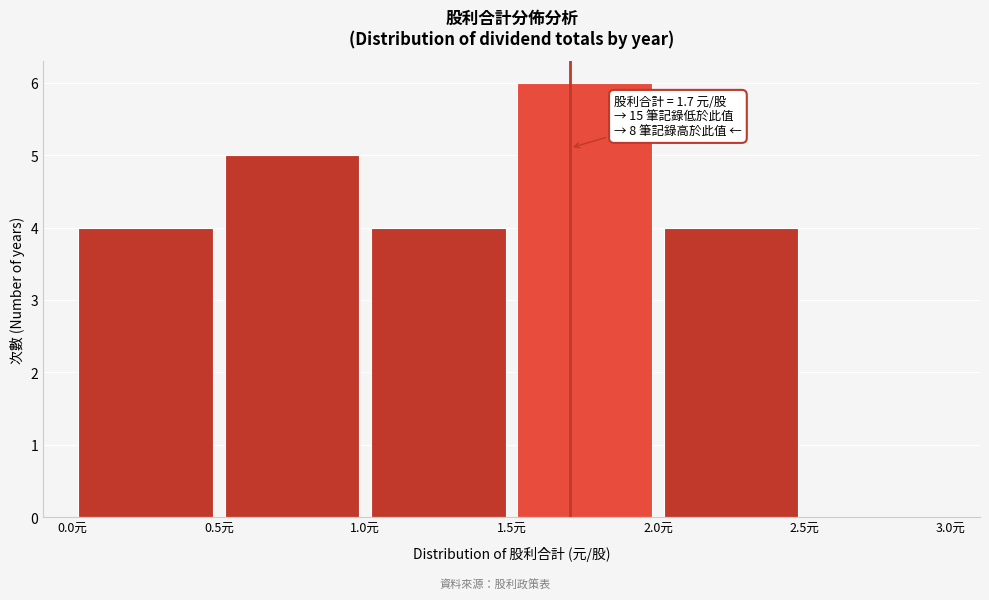

Over which range of the x-axis is the bar tallest?

1.5 to 2.0